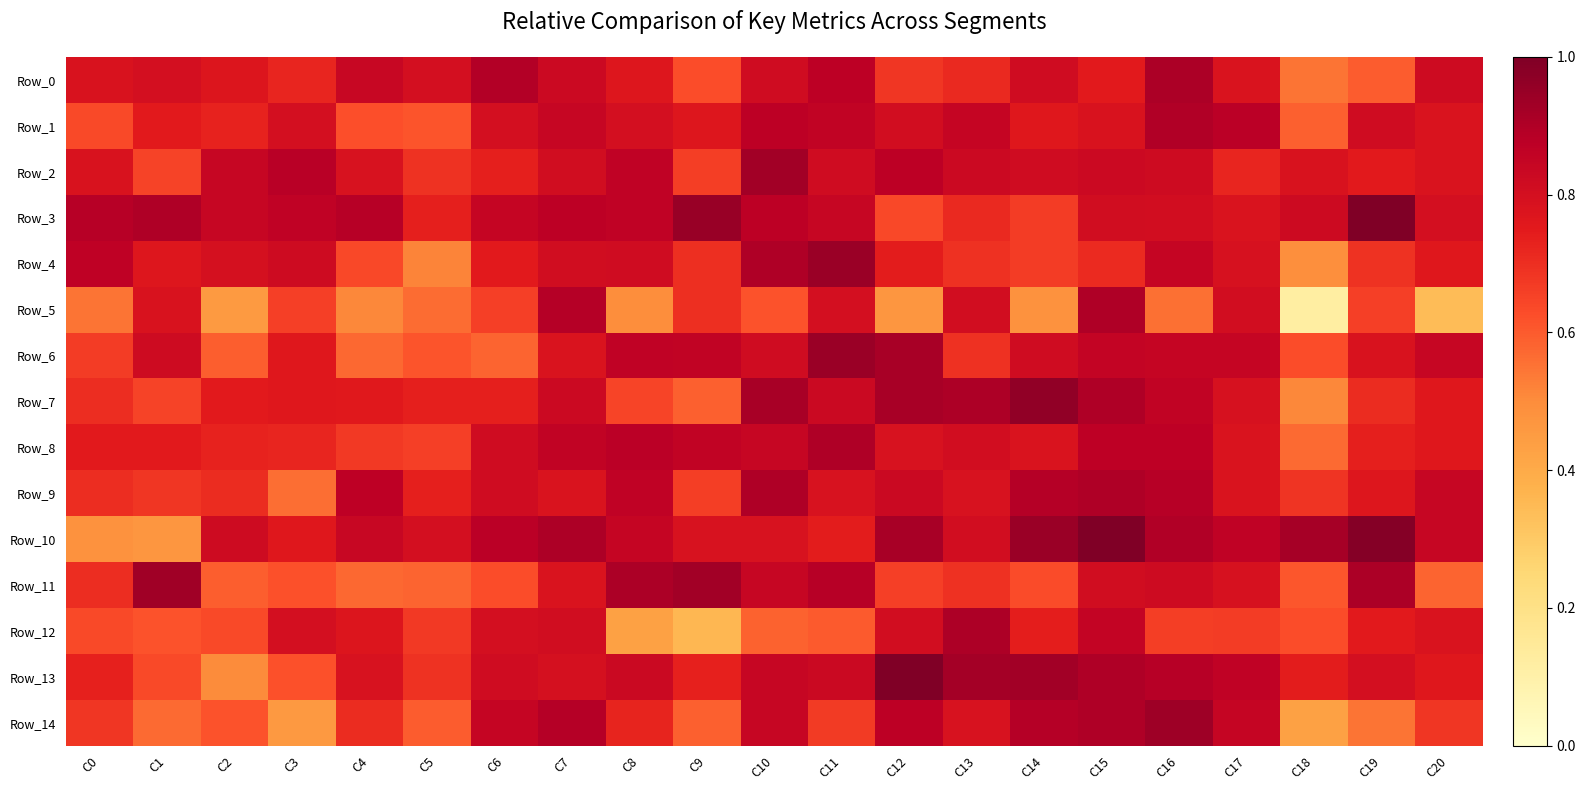

Reading left to right, extract all data points from this chart.

Row_0: C0=0.8	C1=0.8	C2=0.8	C3=0.7	C4=0.8	C5=0.8	C6=0.9	C7=0.8	C8=0.8	C9=0.6	C10=0.8	C11=0.9	C12=0.7	C13=0.7	C14=0.8	C15=0.8	C16=0.9	C17=0.8	C18=0.5	C19=0.6	C20=0.8
Row_1: C0=0.6	C1=0.8	C2=0.7	C3=0.8	C4=0.6	C5=0.6	C6=0.8	C7=0.8	C8=0.8	C9=0.8	C10=0.9	C11=0.9	C12=0.8	C13=0.8	C14=0.8	C15=0.8	C16=0.9	C17=0.9	C18=0.6	C19=0.8	C20=0.8
Row_2: C0=0.8	C1=0.7	C2=0.8	C3=0.9	C4=0.8	C5=0.7	C6=0.7	C7=0.8	C8=0.9	C9=0.7	C10=0.9	C11=0.8	C12=0.9	C13=0.8	C14=0.8	C15=0.8	C16=0.8	C17=0.7	C18=0.8	C19=0.8	C20=0.8
Row_3: C0=0.9	C1=0.9	C2=0.8	C3=0.9	C4=0.9	C5=0.7	C6=0.8	C7=0.9	C8=0.9	C9=0.9	C10=0.9	C11=0.8	C12=0.6	C13=0.7	C14=0.7	C15=0.8	C16=0.8	C17=0.8	C18=0.8	C19=1.0	C20=0.8
Row_4: C0=0.9	C1=0.8	C2=0.8	C3=0.8	C4=0.6	C5=0.5	C6=0.8	C7=0.8	C8=0.8	C9=0.7	C10=0.9	C11=0.9	C12=0.7	C13=0.7	C14=0.7	C15=0.7	C16=0.8	C17=0.8	C18=0.5	C19=0.7	C20=0.8
Row_5: C0=0.6	C1=0.8	C2=0.5	C3=0.7	C4=0.5	C5=0.6	C6=0.7	C7=0.9	C8=0.5	C9=0.7	C10=0.6	C11=0.8	C12=0.5	C13=0.8	C14=0.5	C15=0.9	C16=0.6	C17=0.8	C18=0.1	C19=0.7	C20=0.3
Row_6: C0=0.7	C1=0.8	C2=0.6	C3=0.8	C4=0.6	C5=0.6	C6=0.6	C7=0.8	C8=0.9	C9=0.9	C10=0.8	C11=0.9	C12=0.9	C13=0.7	C14=0.8	C15=0.9	C16=0.8	C17=0.8	C18=0.6	C19=0.8	C20=0.8
Row_7: C0=0.7	C1=0.7	C2=0.8	C3=0.8	C4=0.8	C5=0.7	C6=0.7	C7=0.8	C8=0.6	C9=0.6	C10=0.9	C11=0.8	C12=0.9	C13=0.9	C14=1.0	C15=0.9	C16=0.9	C17=0.8	C18=0.5	C19=0.7	C20=0.8
Row_8: C0=0.8	C1=0.8	C2=0.7	C3=0.7	C4=0.7	C5=0.7	C6=0.8	C7=0.9	C8=0.9	C9=0.9	C10=0.8	C11=0.9	C12=0.8	C13=0.8	C14=0.8	C15=0.9	C16=0.9	C17=0.8	C18=0.6	C19=0.7	C20=0.8
Row_9: C0=0.7	C1=0.7	C2=0.7	C3=0.6	C4=0.9	C5=0.7	C6=0.8	C7=0.8	C8=0.9	C9=0.7	C10=0.9	C11=0.8	C12=0.8	C13=0.8	C14=0.9	C15=0.9	C16=0.9	C17=0.8	C18=0.7	C19=0.8	C20=0.8
Row_10: C0=0.5	C1=0.5	C2=0.8	C3=0.8	C4=0.8	C5=0.8	C6=0.9	C7=0.9	C8=0.8	C9=0.8	C10=0.8	C11=0.7	C12=0.9	C13=0.8	C14=0.9	C15=1.0	C16=0.9	C17=0.9	C18=0.9	C19=1.0	C20=0.8
Row_11: C0=0.7	C1=0.9	C2=0.6	C3=0.6	C4=0.6	C5=0.6	C6=0.6	C7=0.8	C8=0.9	C9=0.9	C10=0.8	C11=0.9	C12=0.7	C13=0.7	C14=0.6	C15=0.8	C16=0.8	C17=0.8	C18=0.6	C19=0.9	C20=0.6
Row_12: C0=0.6	C1=0.6	C2=0.6	C3=0.8	C4=0.8	C5=0.7	C6=0.8	C7=0.8	C8=0.4	C9=0.4	C10=0.6	C11=0.6	C12=0.8	C13=0.9	C14=0.7	C15=0.9	C16=0.7	C17=0.7	C18=0.6	C19=0.8	C20=0.8
Row_13: C0=0.7	C1=0.6	C2=0.5	C3=0.6	C4=0.8	C5=0.7	C6=0.8	C7=0.8	C8=0.8	C9=0.7	C10=0.8	C11=0.8	C12=1.0	C13=0.9	C14=0.9	C15=0.9	C16=0.9	C17=0.9	C18=0.7	C19=0.8	C20=0.8
Row_14: C0=0.7	C1=0.6	C2=0.6	C3=0.5	C4=0.7	C5=0.6	C6=0.8	C7=0.9	C8=0.7	C9=0.6	C10=0.8	C11=0.7	C12=0.9	C13=0.8	C14=0.9	C15=0.9	C16=0.9	C17=0.8	C18=0.4	C19=0.5	C20=0.7